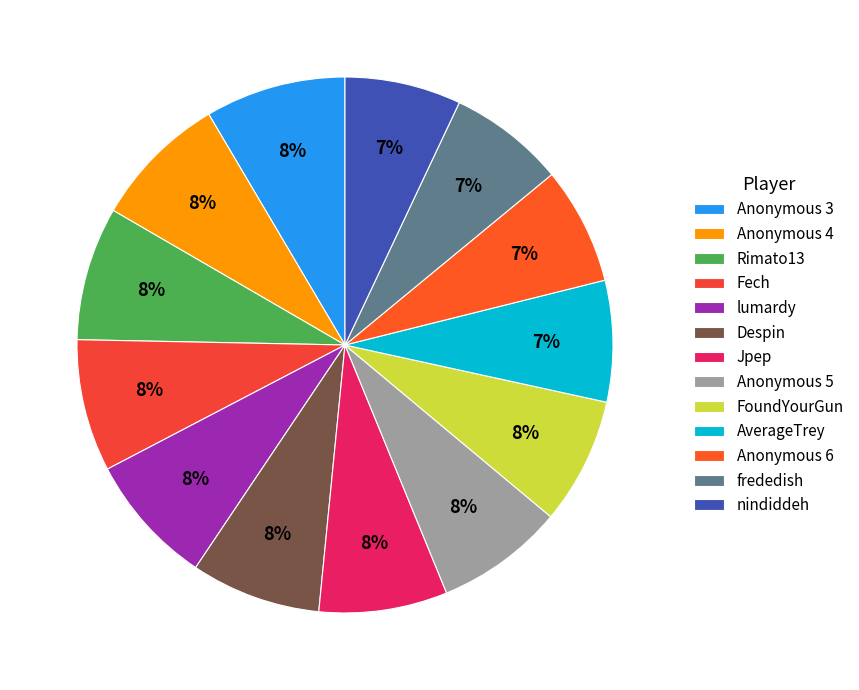

How many slices are in this pie chart?

13